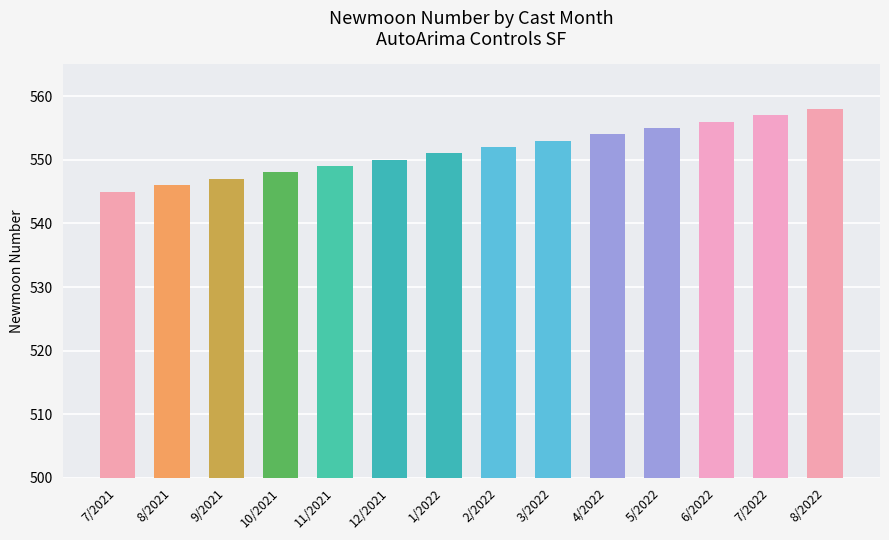

At which category does the chart reach its peak across all series?

8/2022